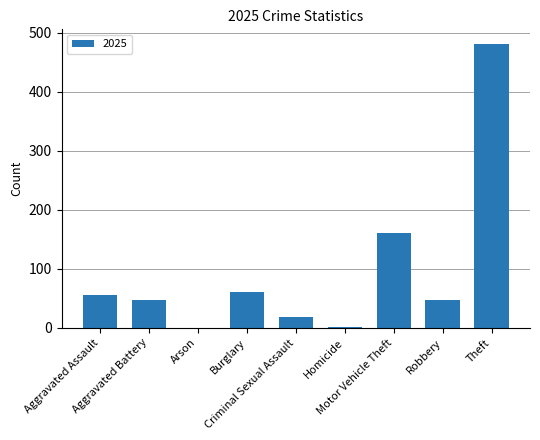

What is the change in value from Homicide to Motor Vehicle Theft?

+159